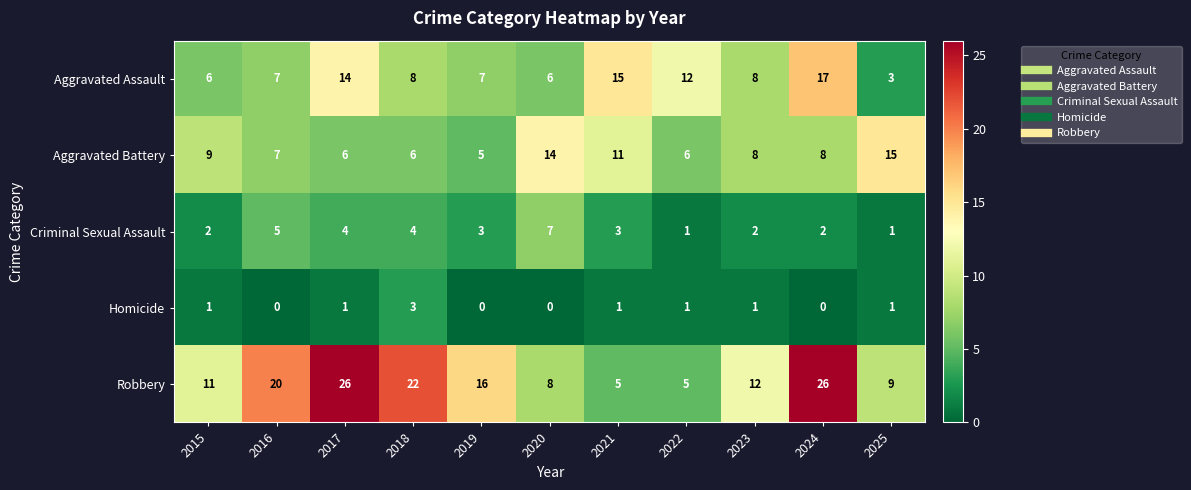

At which category is the sum across all series the highest?

2024